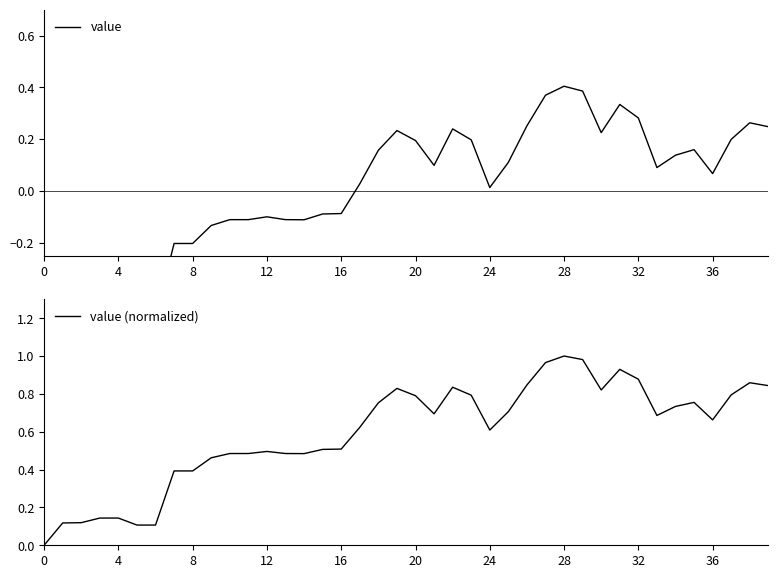

What are all the series names shown in the legend?

value, value (normalized)